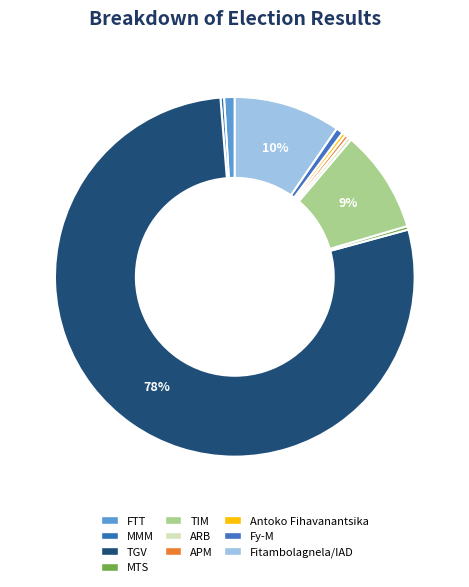

What is the change in value from TIM to Fy-M?

-27